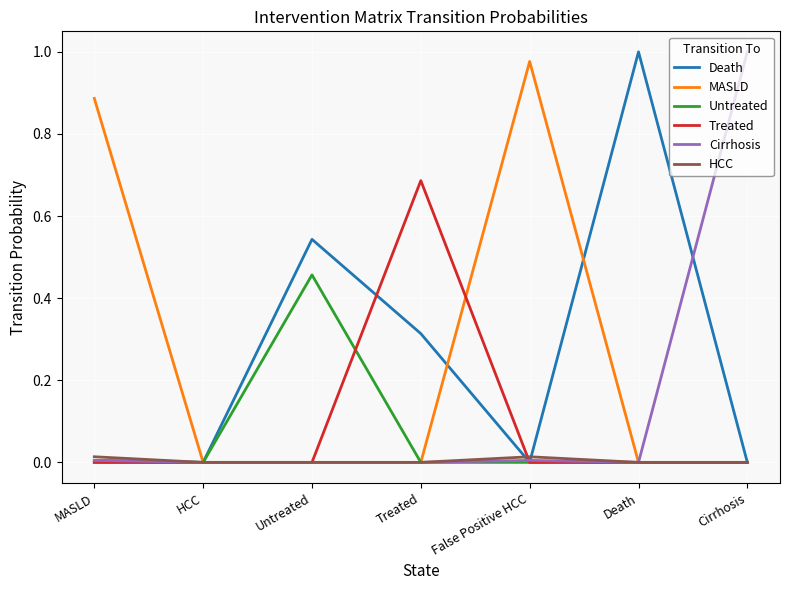

What position from the left is Untreated?

3